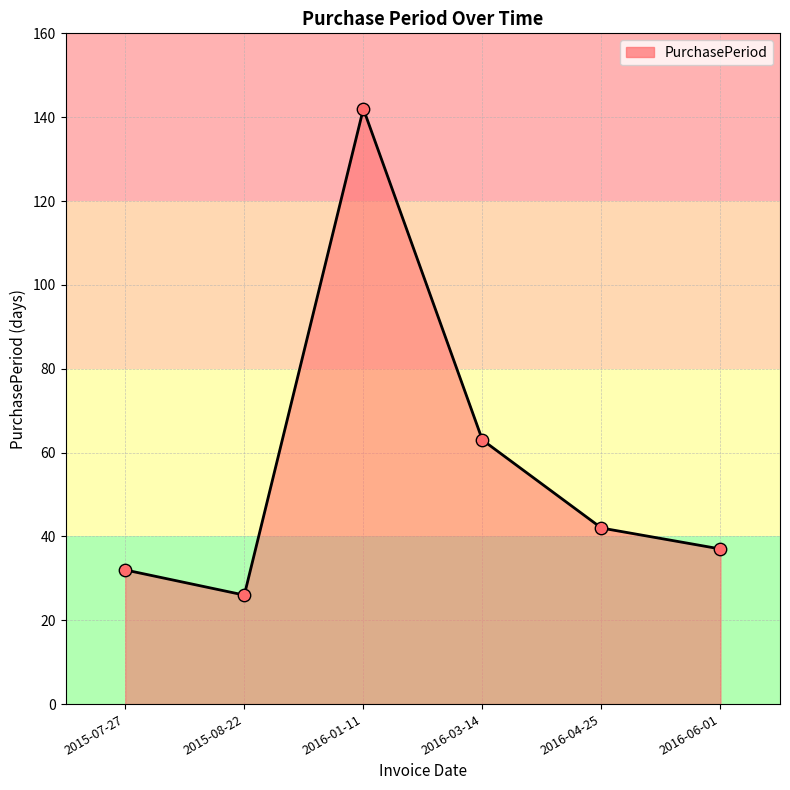

Between 2016-06-01 and 2016-04-25, which is larger?

2016-04-25